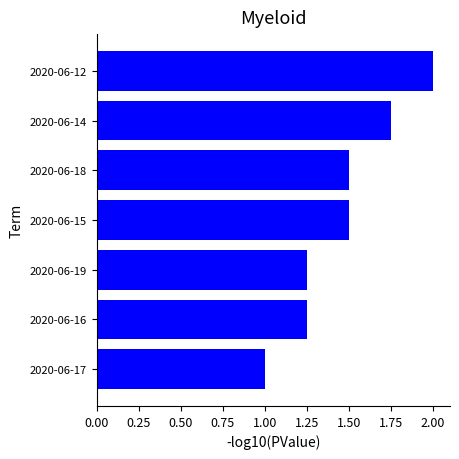

Is it true that the value at 2020-06-18 is 0.7?

False